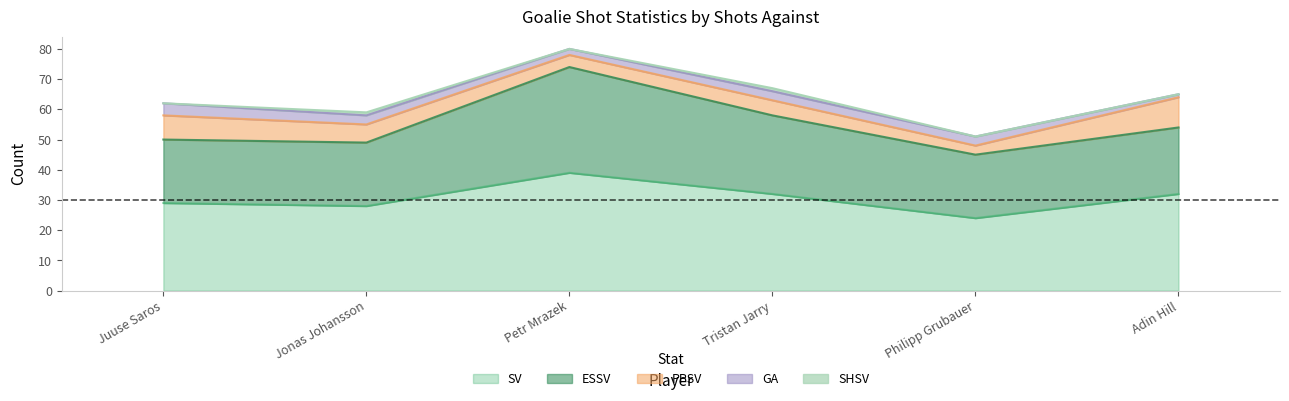

Reading left to right, transcribe all the data shown in this chart.

SV: 29	28	39	32	24	32
ESSV: 21	21	35	26	21	22
PPSV: 8	6	4	5	3	10
GA: 4	3	2	3	3	1
SHSV: 0	1	0	1	0	0